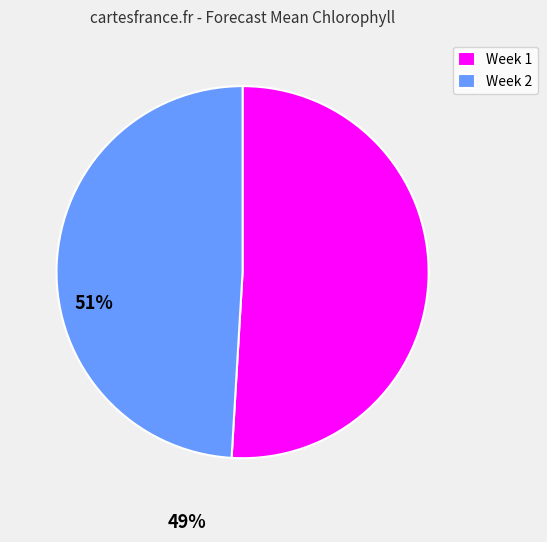

Is there any slice that represents more than half of the pie?

Yes